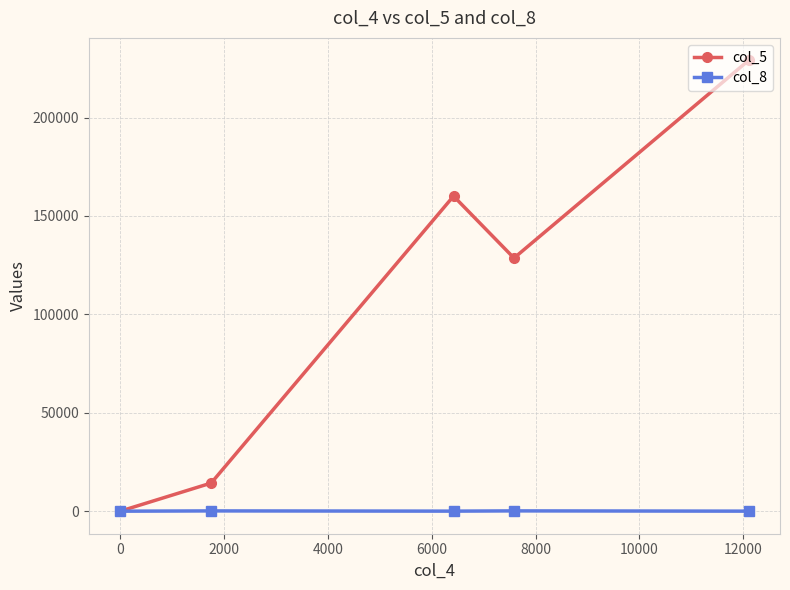

List the series in order of their peak value, highest first.

col_5, col_8